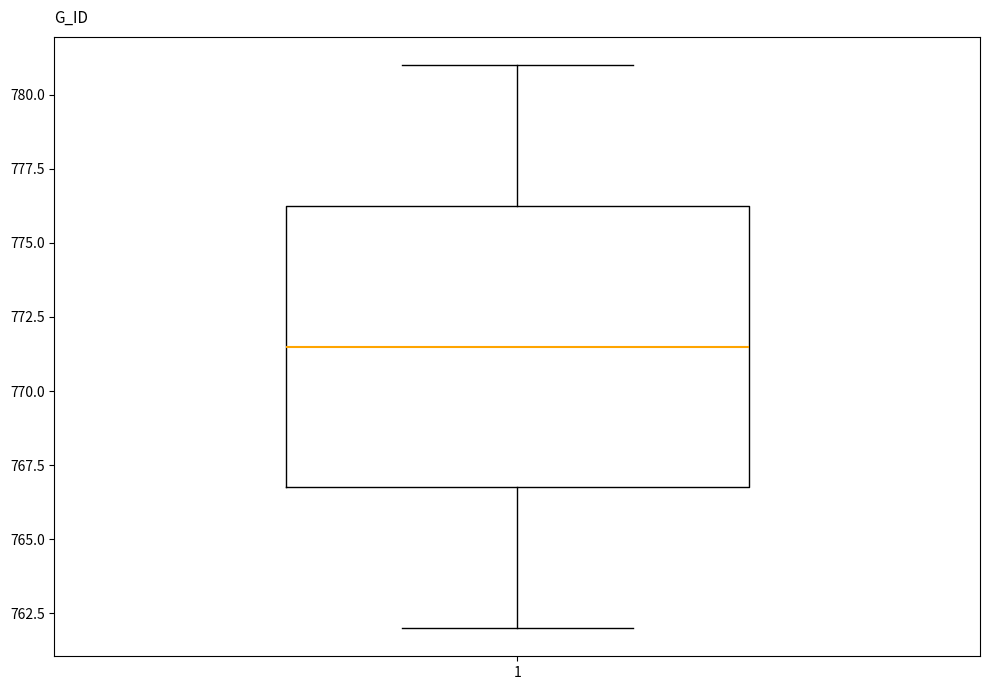

Read this box plot against the y-axis: the position of the median line, the range covered by the box, and the ends of both whiskers. The values are not printed on the chart, so give them approximately, as read against the axis.

median 771.5, box 767.0 to 776.5, whiskers 762.0 to 781.0